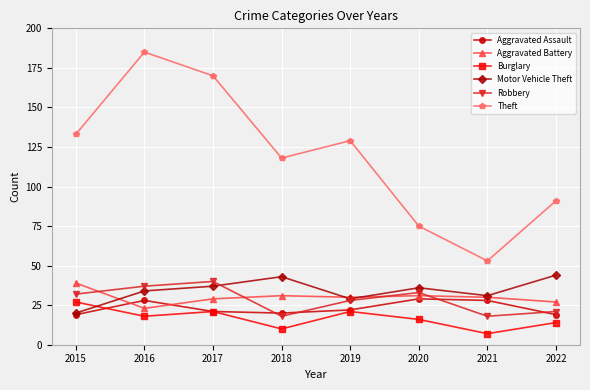

What is the total value across all series at 2019?

259